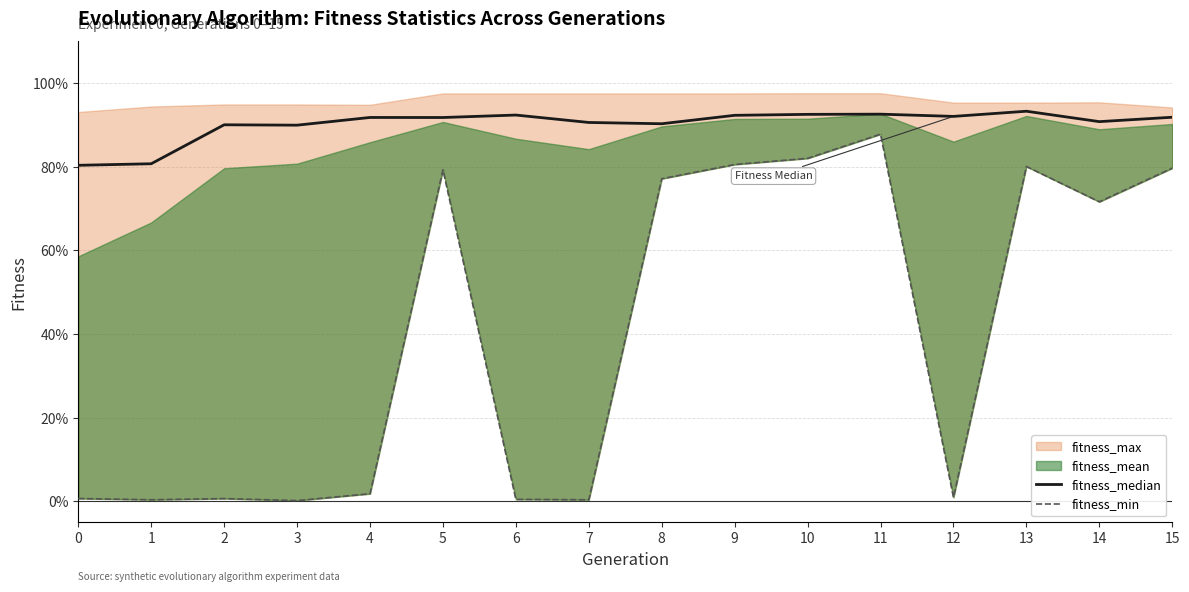

At which category is the sum across all series the highest?

11